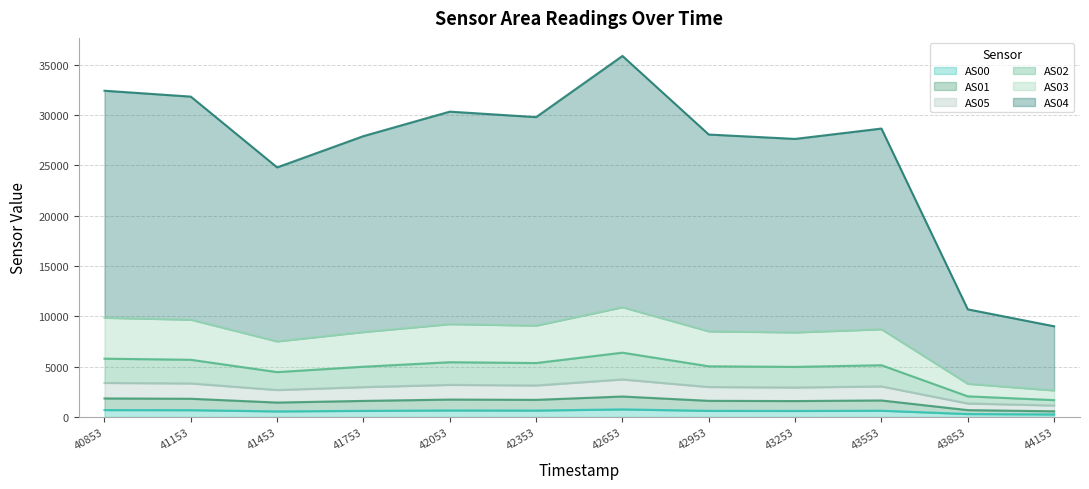

True or false: AS03 and AS02 intersect in this chart.

False